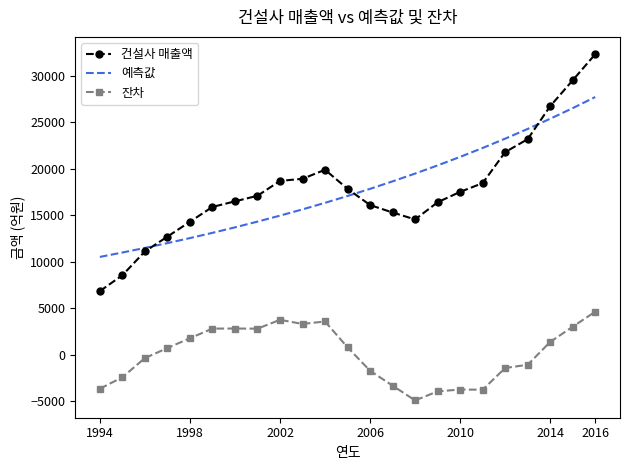

Which series has the largest range (max minus min)?

건설사 매출액